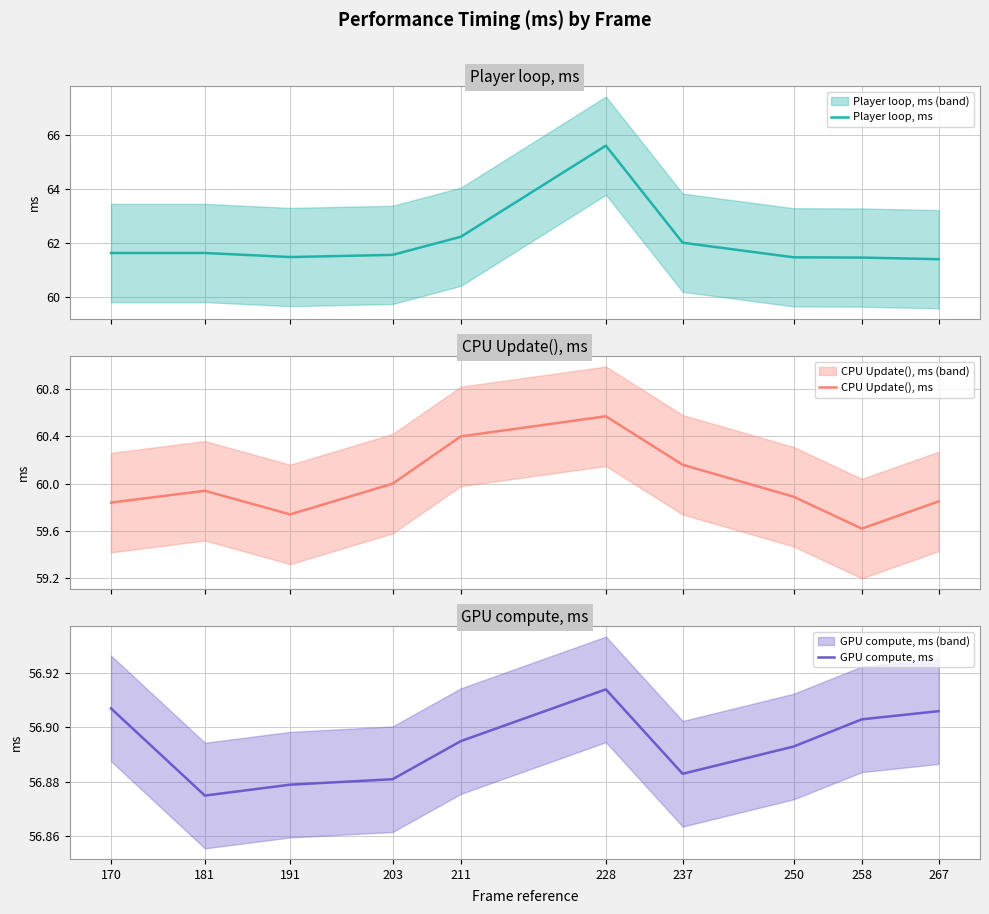

What is the total value across all series at 211?

179.5